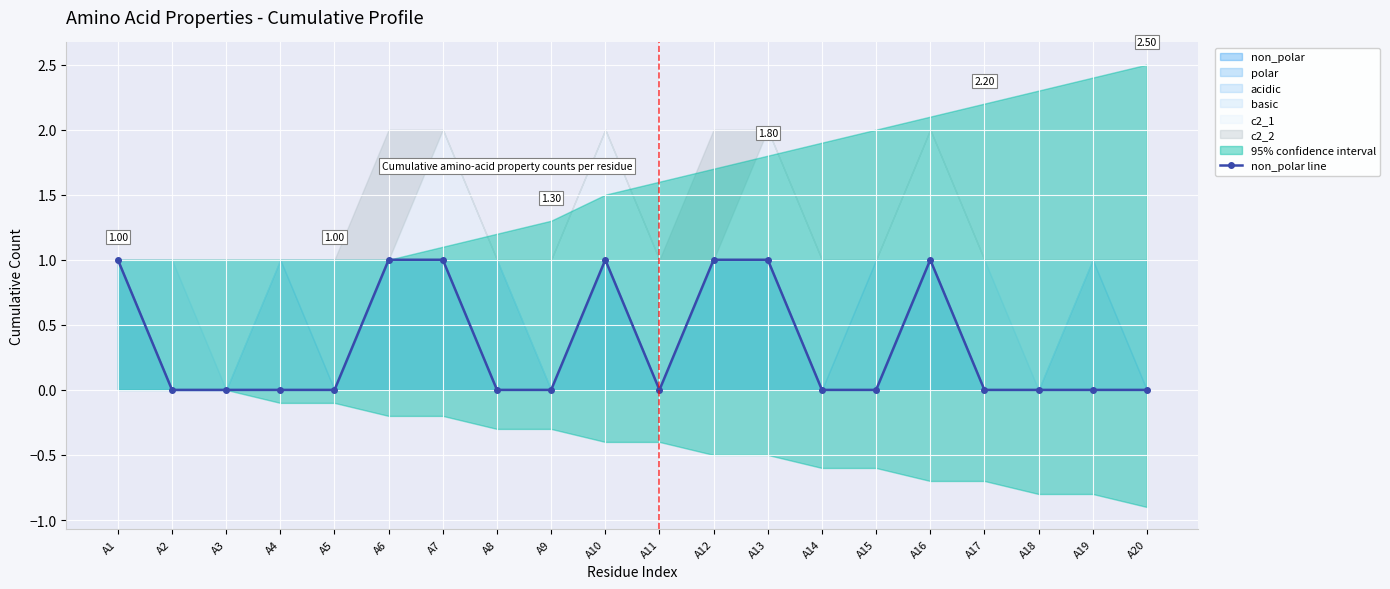

At which category does the data reach its first local peak?

A10